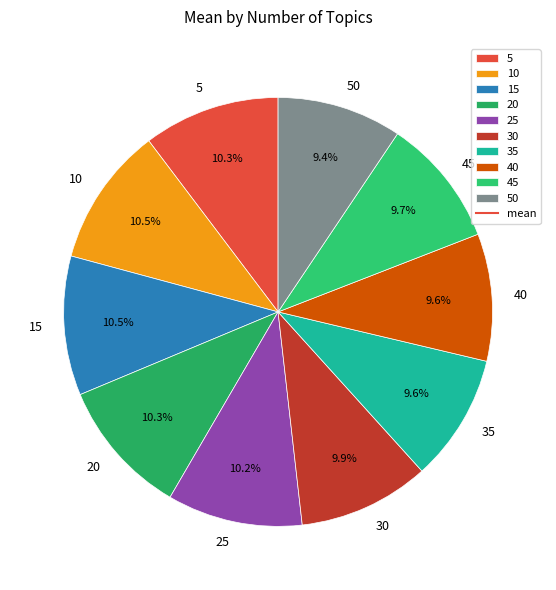

To the nearest percent, what percentage of the pie is 40?

10%